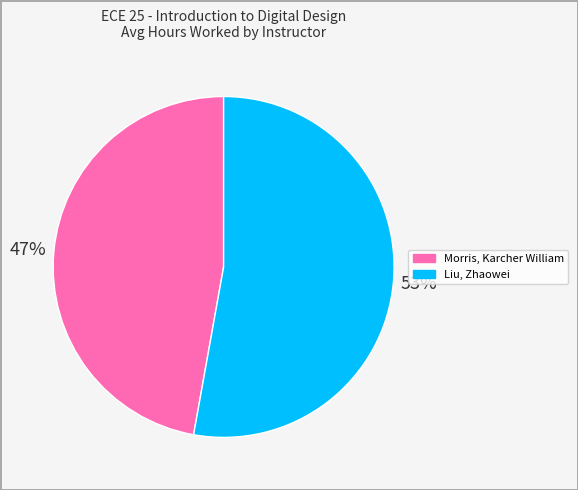

What percentage is the Morris, Karcher William slice, to the nearest percent?

47%